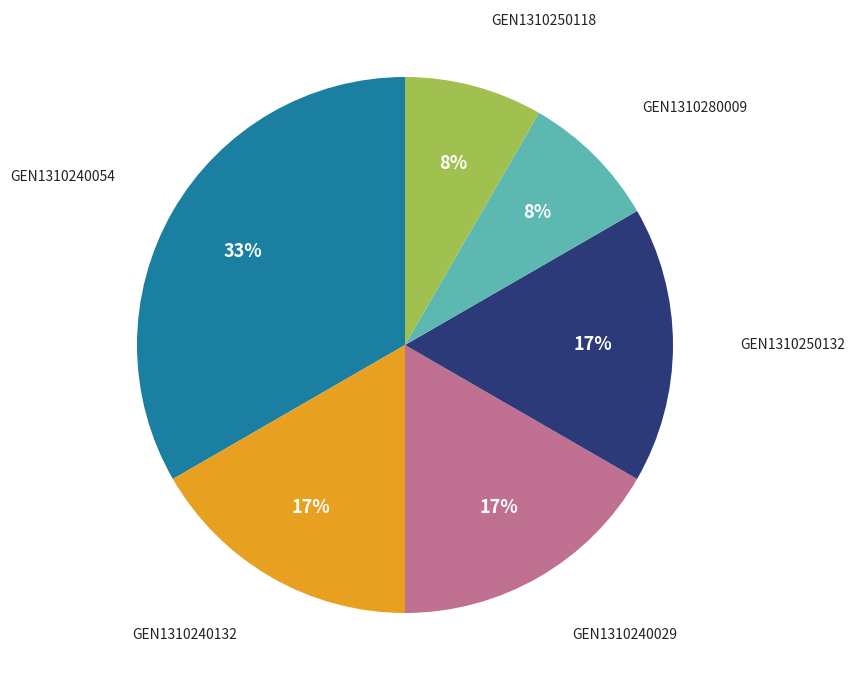

Is there any slice that represents more than half of the pie?

No